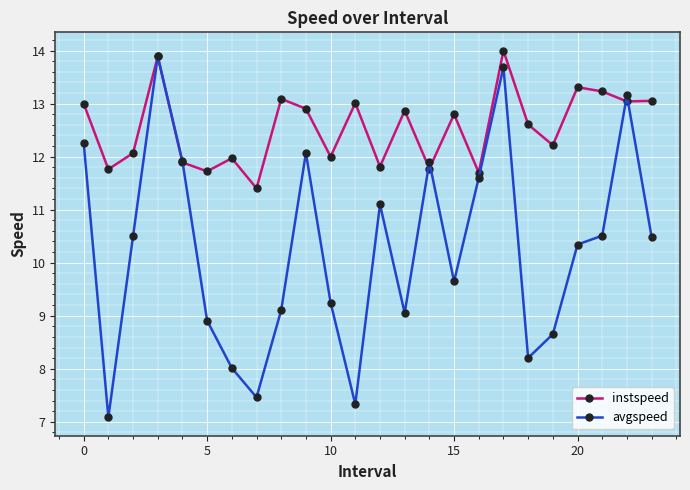

What is the value of the instspeed point at the 22nd from the left?

13.2